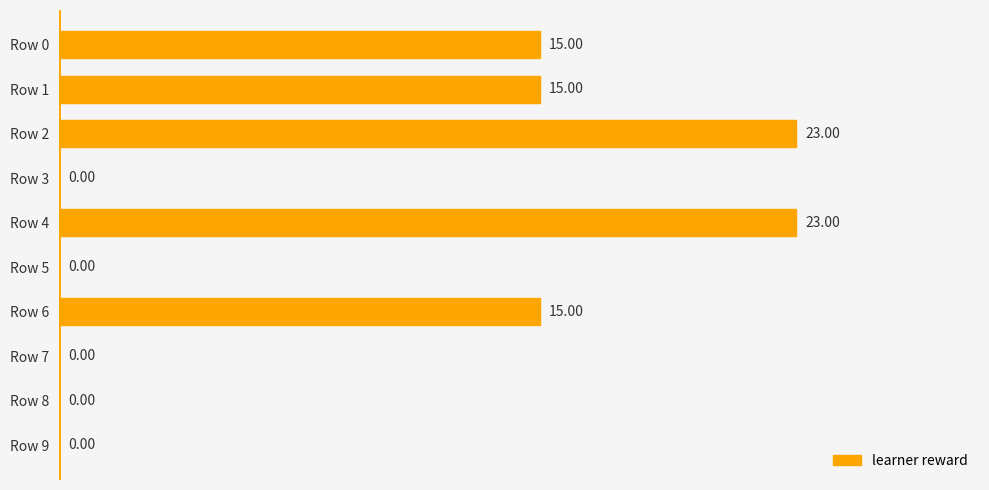

What is the change in value from Row 0 to Row 9?

-15